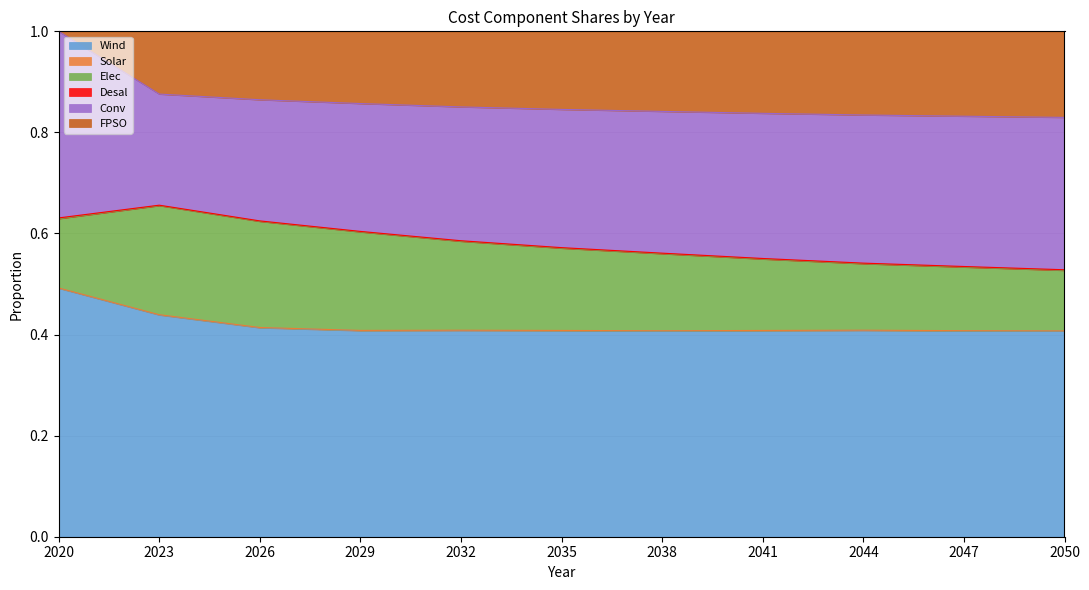

At how many categories does at least one series exceed 0?

11